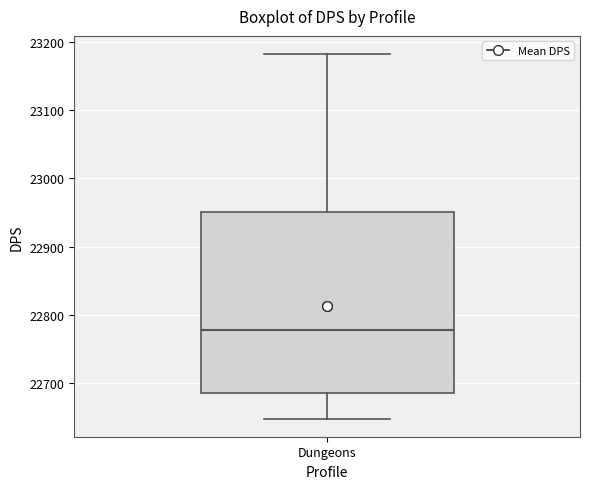

Read this box plot against the y-axis: the position of the median line, the range covered by the box, and the ends of both whiskers. The values are not printed on the chart, so give them approximately, as read against the axis.

median 22780, box 22690 to 22950, whiskers 22650 to 23180